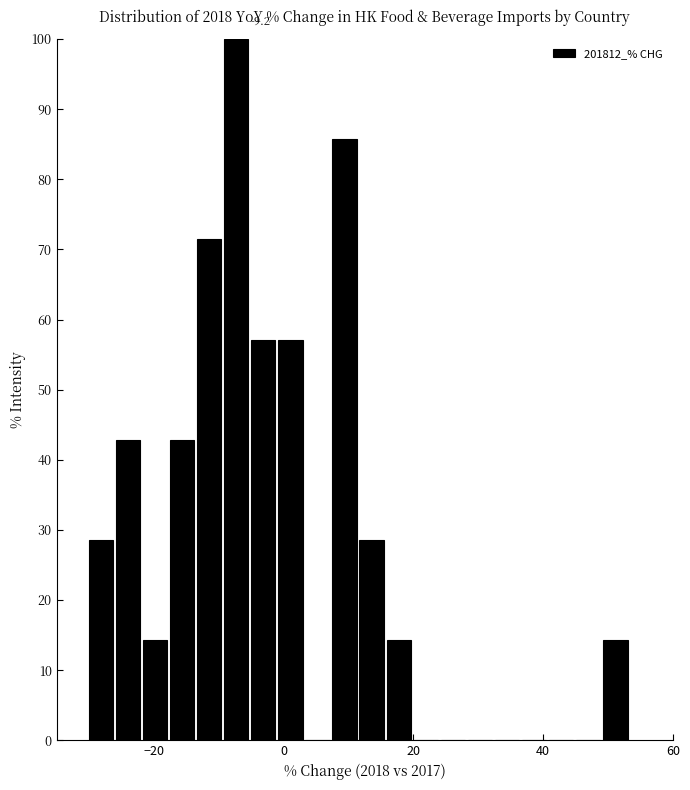

Read against the x-axis, roughly where is the centre of the tallest bar?

-8